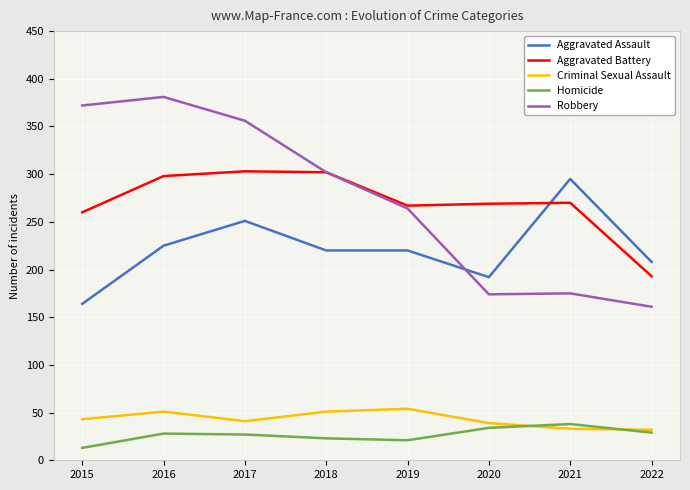

Between 2017 and 2020, which series saw the biggest shift?

Robbery